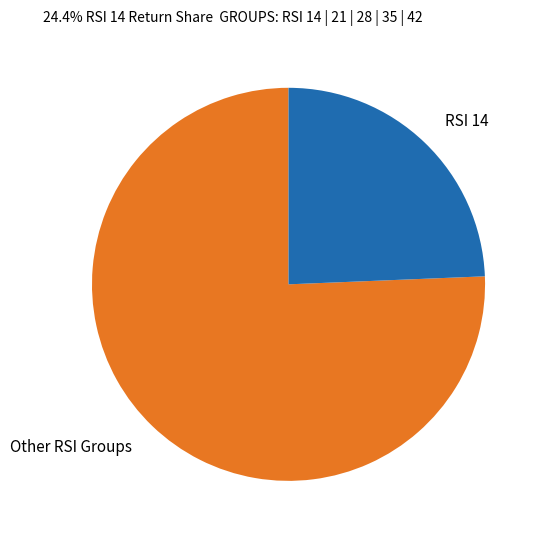

What is the ratio of the value at Other RSI Groups to the value at RSI 14?

3.1